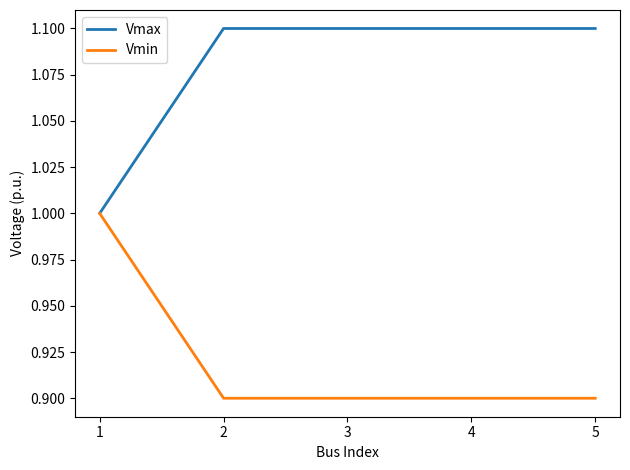

List the series in order of their peak value, highest first.

Vmax, Vmin